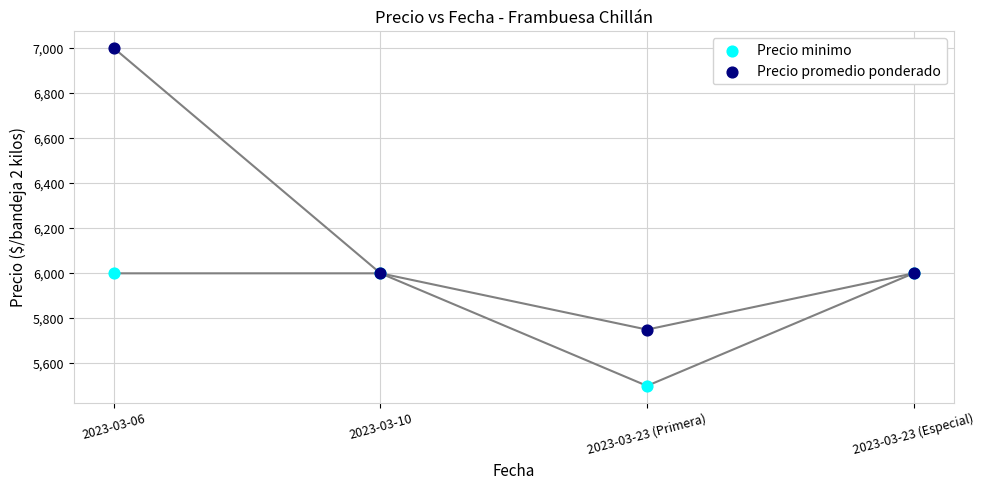

Which series has the widest spread of Y values?

Precio promedio ponderado